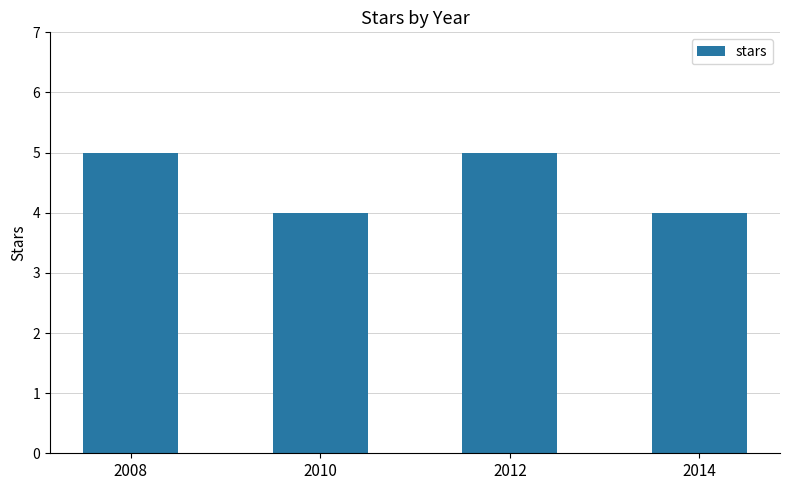

The value at 2010 is 1. True or false?

False